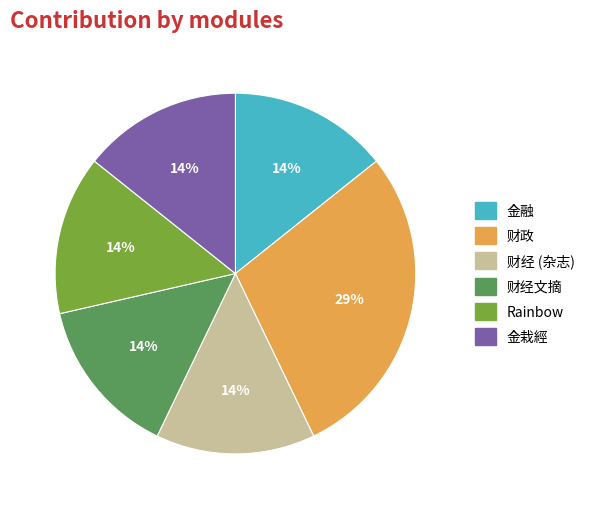

Is there any slice that represents more than half of the pie?

No